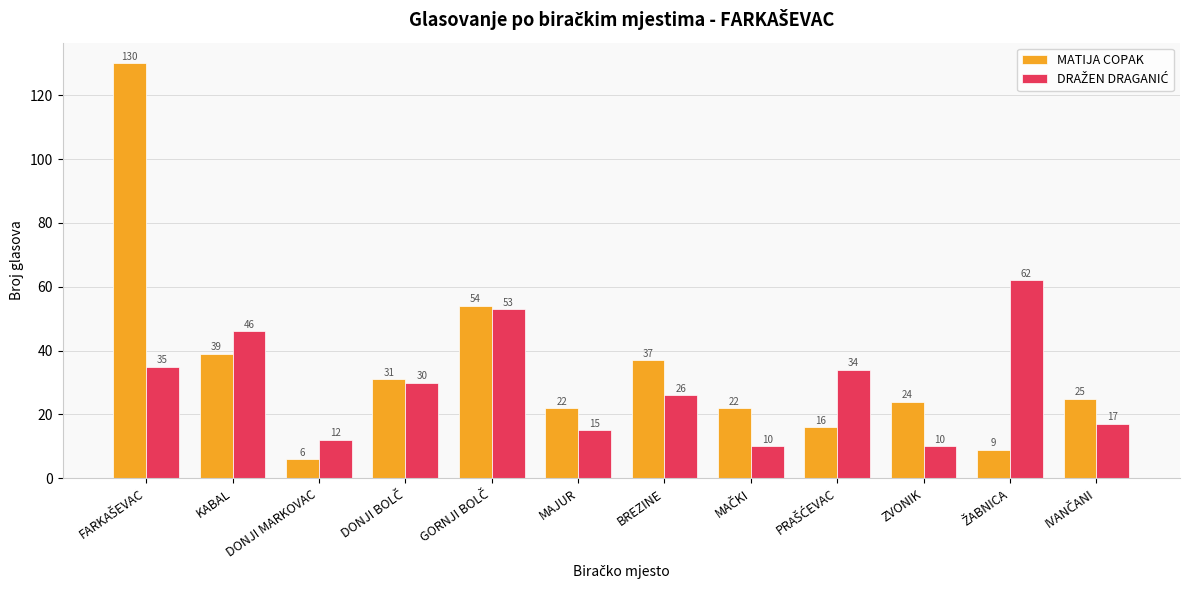

Which label corresponds to the smallest value in the chart?

DONJI MARKOVAC